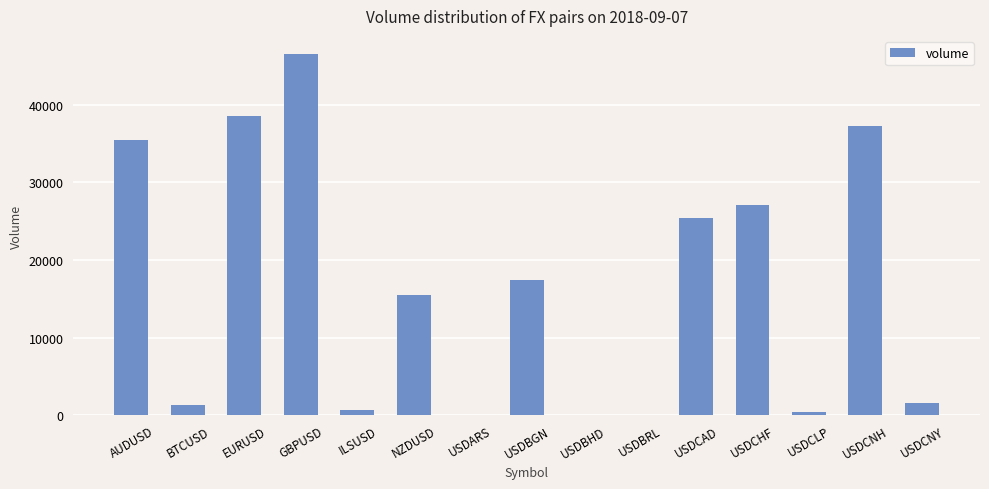

Count the number of data series in this chart.

1